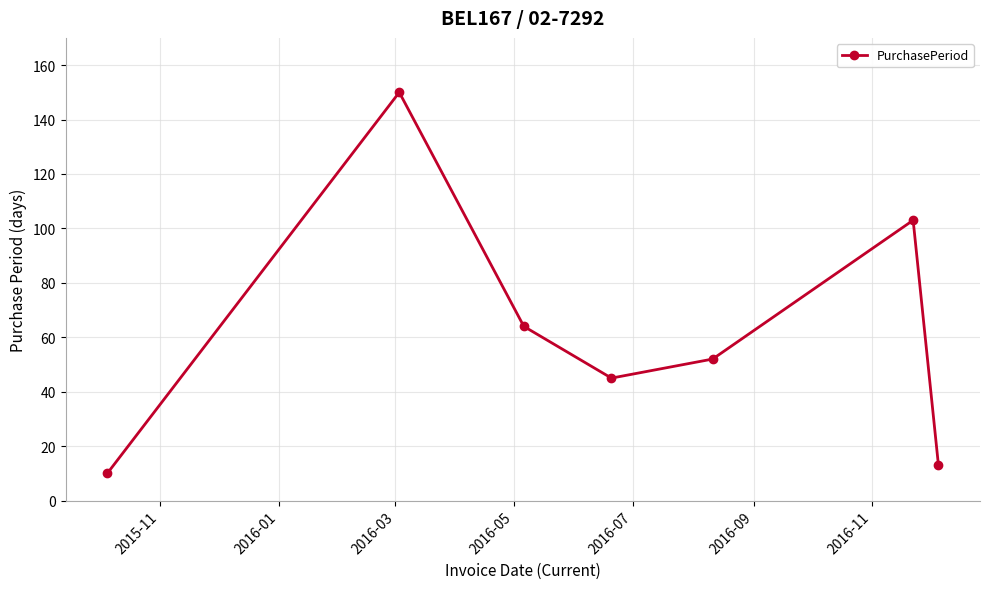

How many lines are shown in the chart?

1